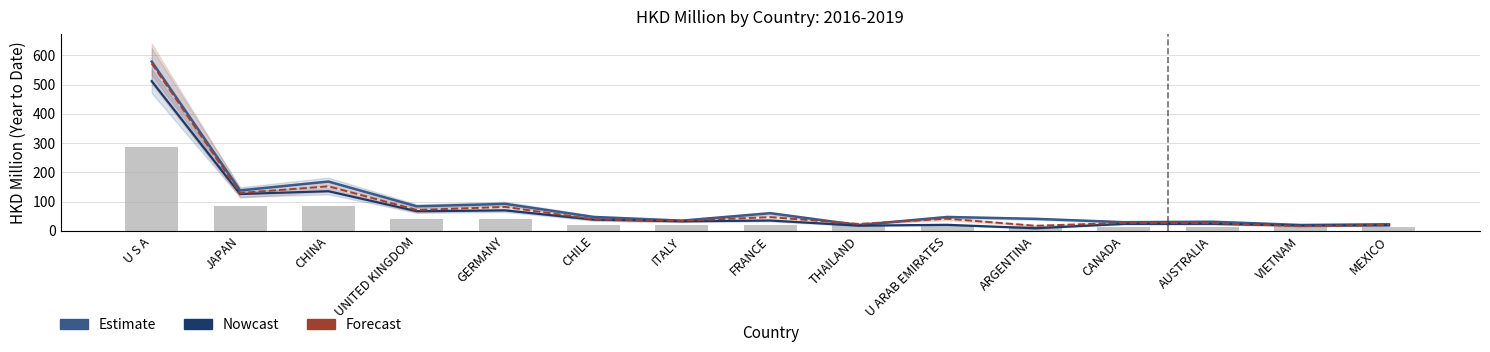

What is the difference between the maximum and minimum values in the Nowcast (201812) series?

503.2